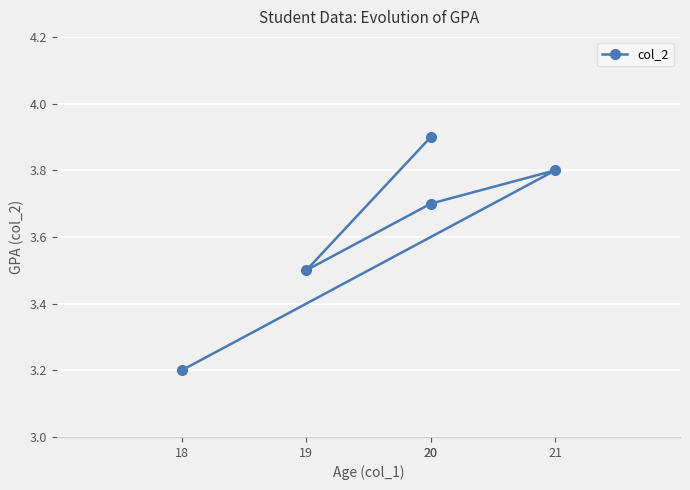

List the labels in order of value, largest first.

20, 21, 20, 19, 18